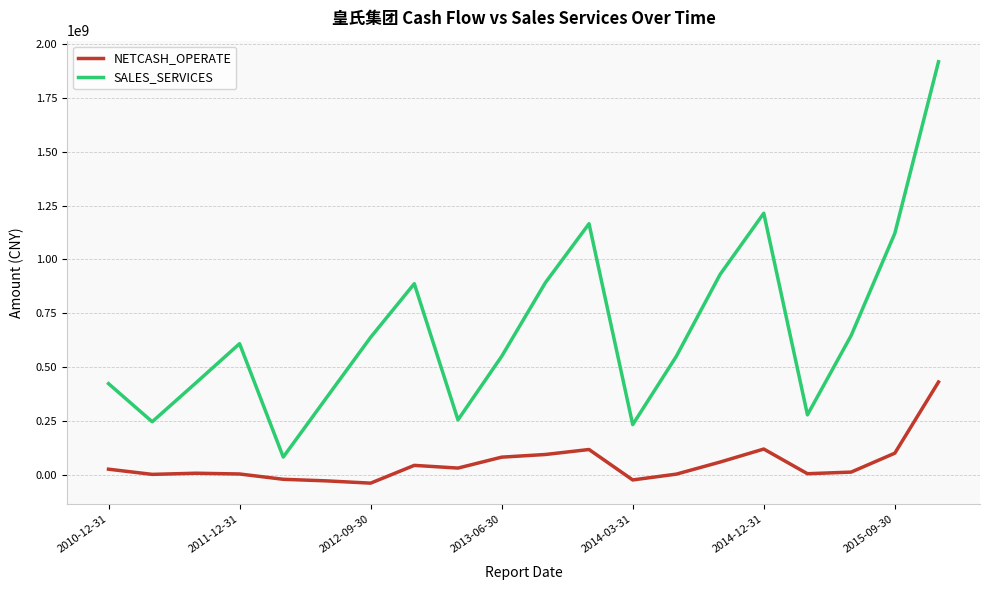

List the series in order of their overall mean, lowest first.

NETCASH_OPERATE, SALES_SERVICES